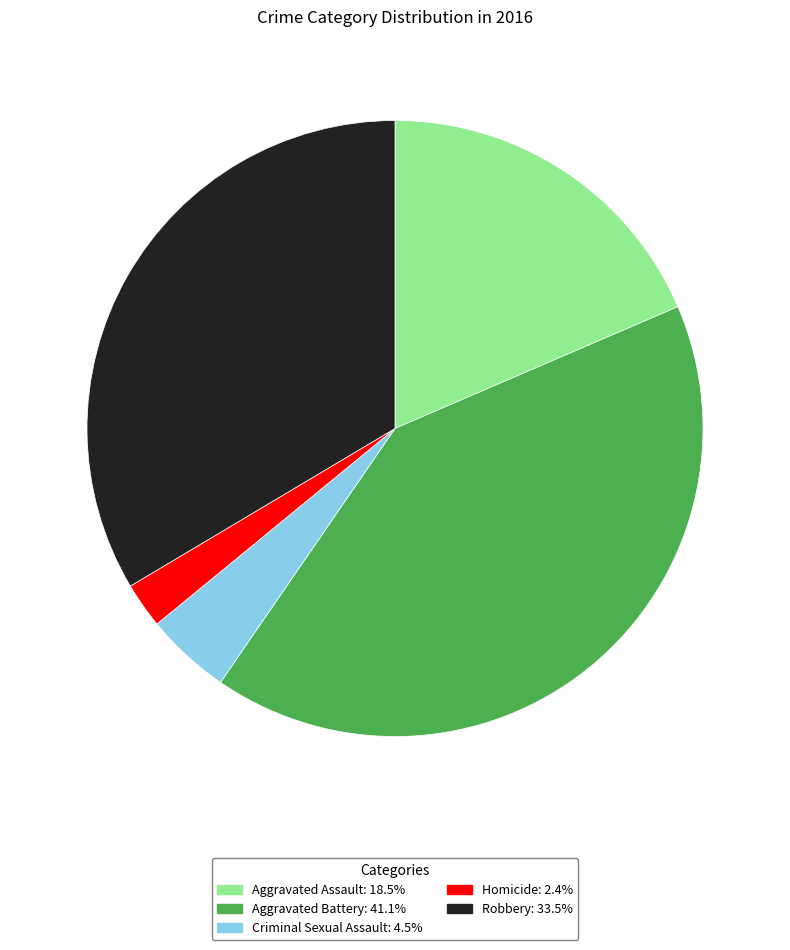

Combined, do Criminal Sexual Assault and Aggravated Assault account for over 50%?

No